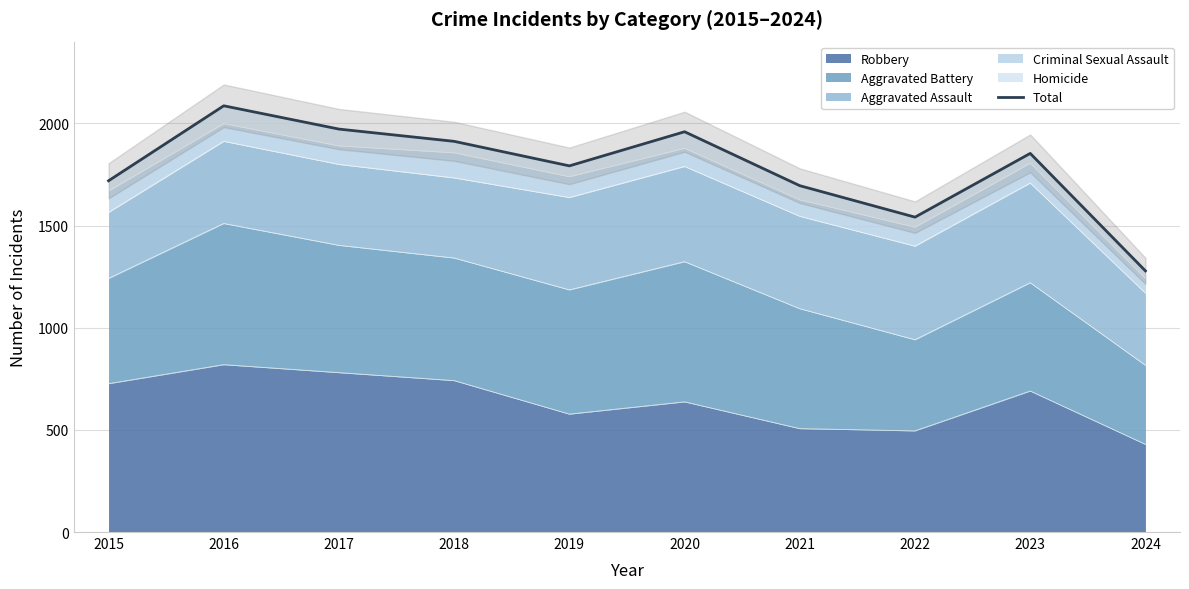

Does the chart have visible grid lines?

Yes